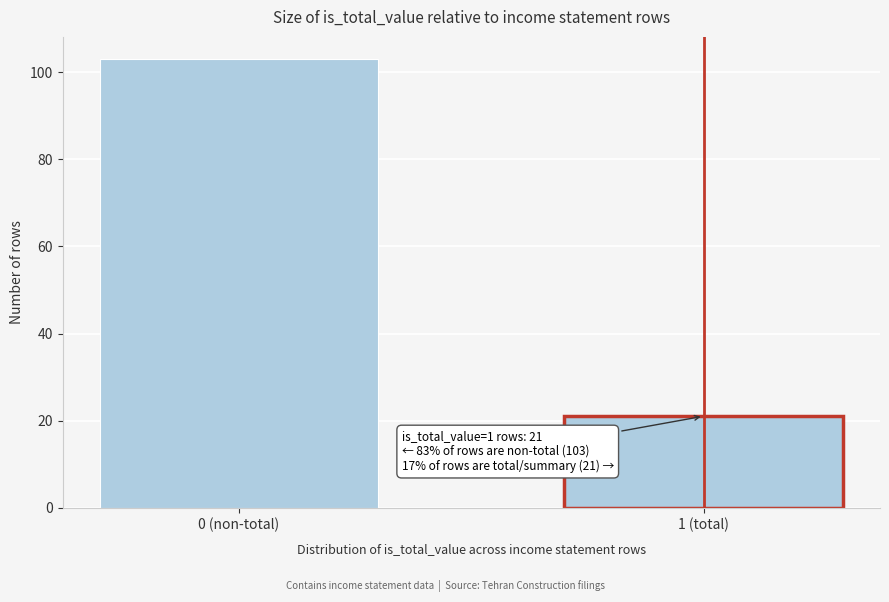

Reading left to right, what are all the values shown in this chart?

103	21